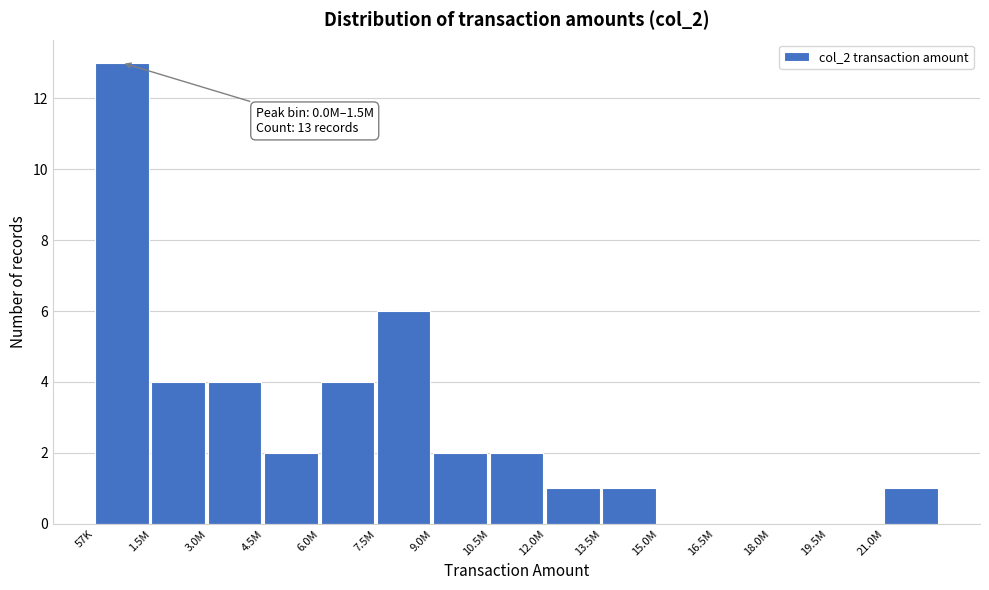

Reading left to right, what are all the values shown in this chart?

57K=13	1.5M=4	3.0M=4	4.5M=2	6.0M=4	7.5M=6	9.0M=2	10.5M=2	12.0M=1	13.5M=1	15.0M=0	16.5M=0	18.0M=0	19.5M=0	21.0M=1